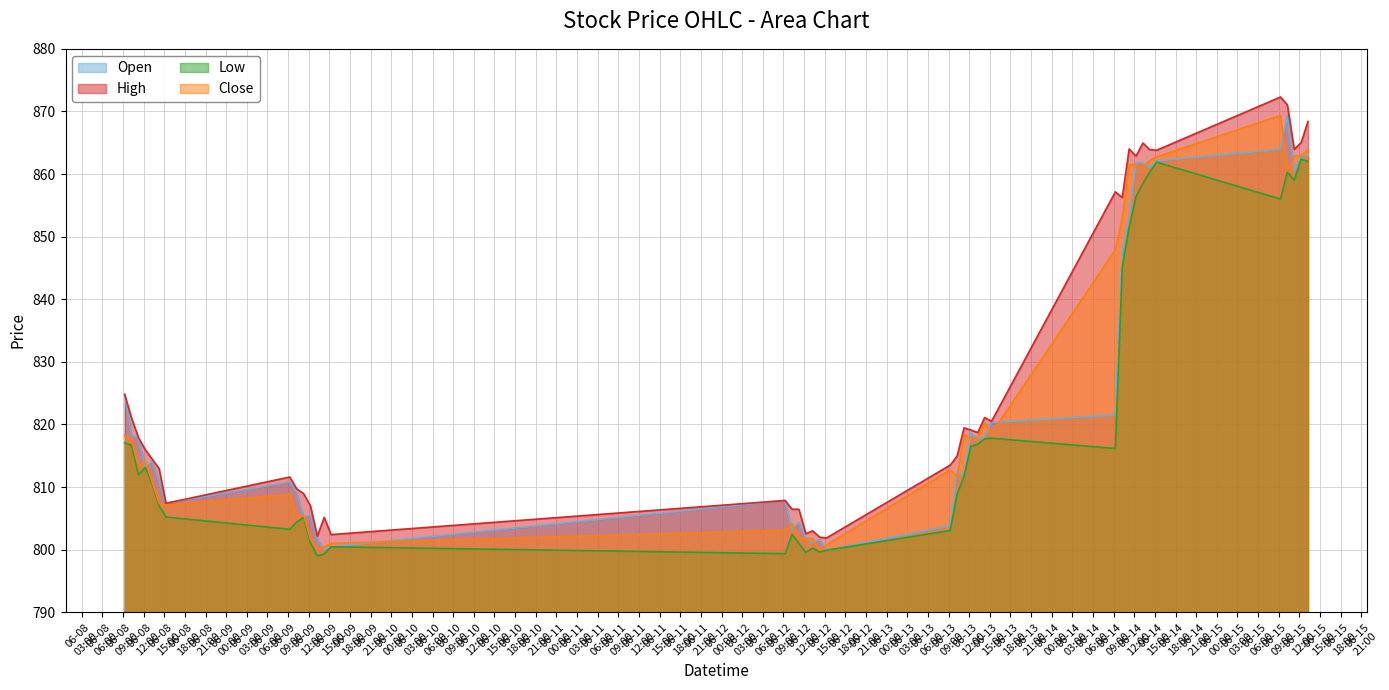

What is the maximum value for Close?

869.3